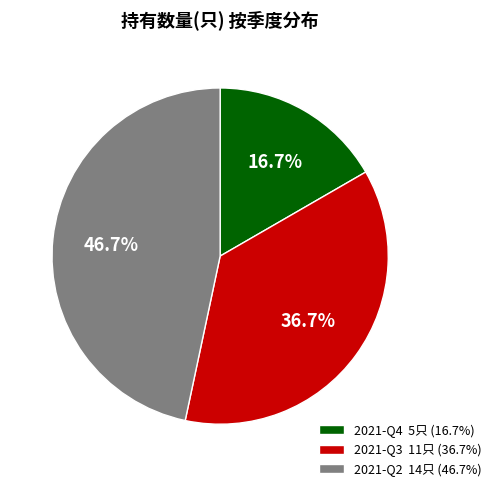

To the nearest percent, what is the average slice percentage?

33%